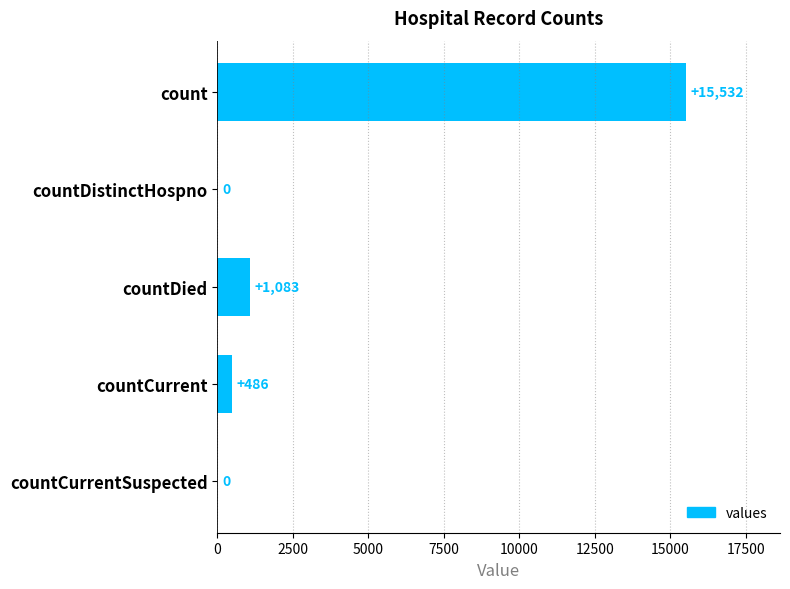

Does the chart contain stacked bars?

No